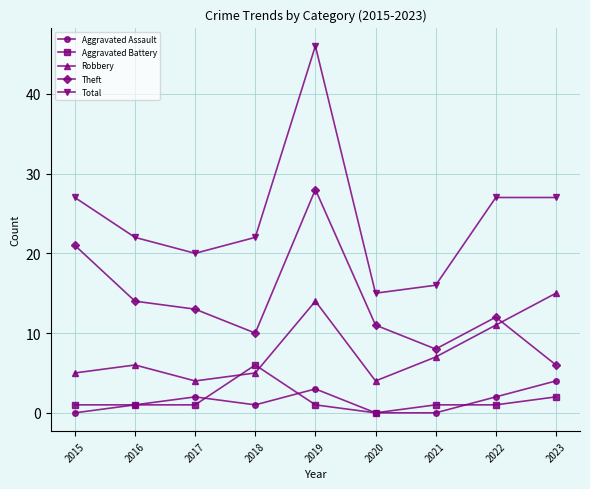

At 2018, list the series in order from smallest to largest.

Aggravated Assault, Robbery, Aggravated Battery, Theft, Total